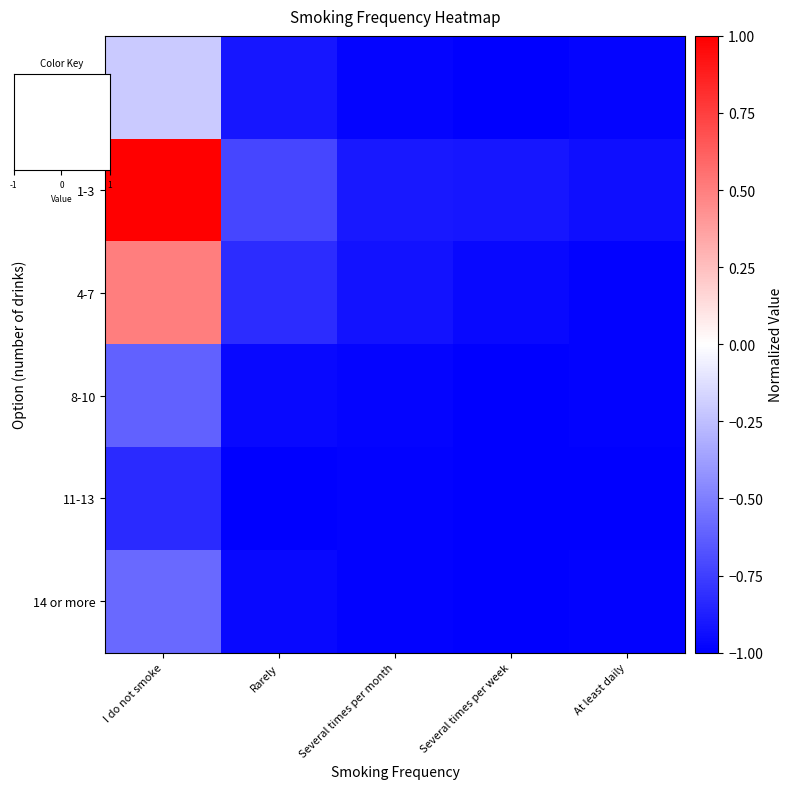

What is the spread (max minus min) of values at Rarely?

0.3